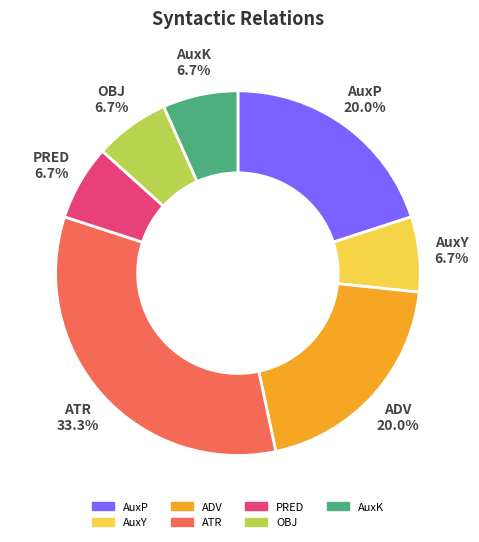

Is there a majority slice in this chart?

No